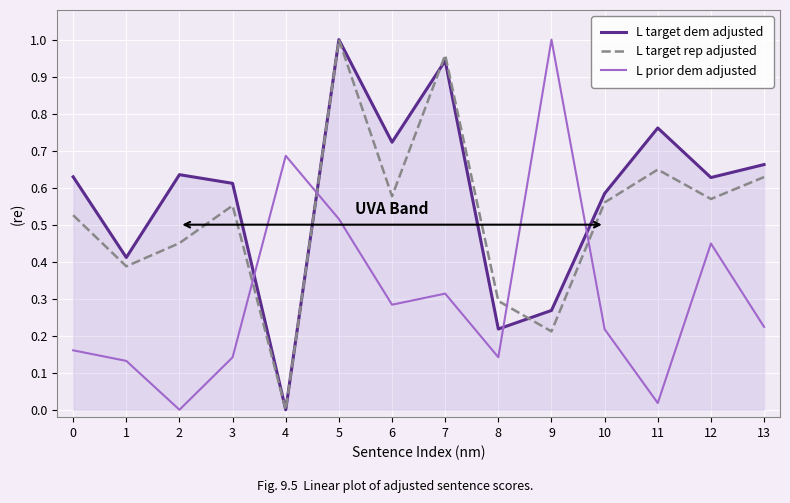

True or false: L target dem adjusted has more than 2 points higher than both neighbors.

True